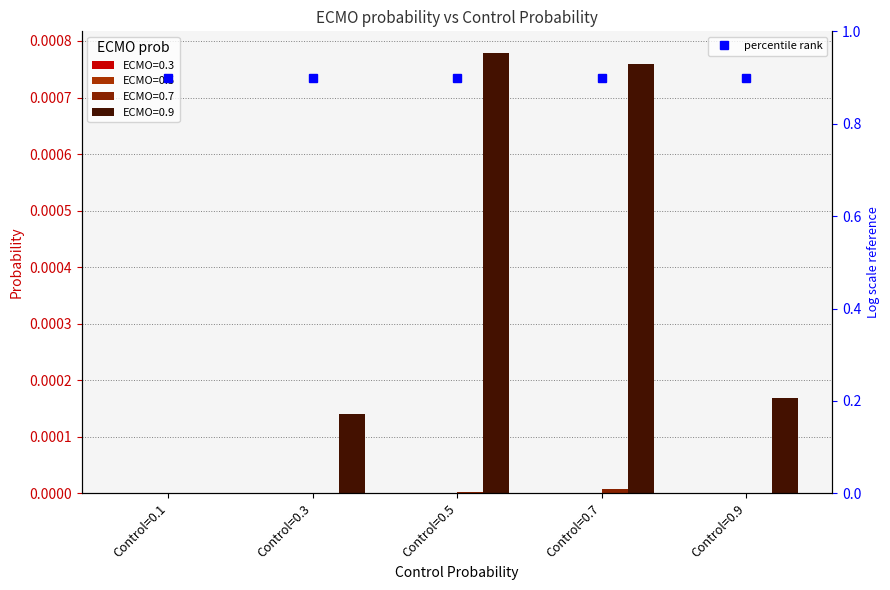

Rank the categories by ECMO=0.7 value from highest to lowest.

Control=0.7, Control=0.5, Control=0.3, Control=0.9, Control=0.1